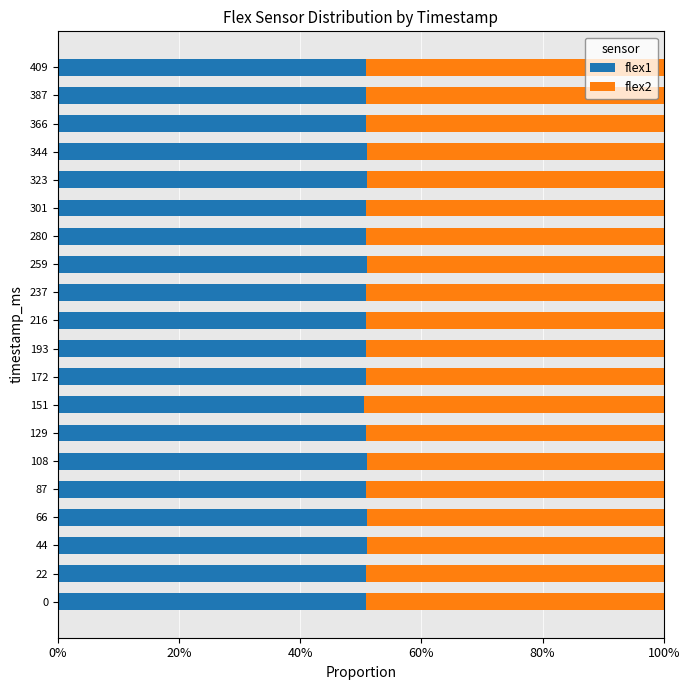

What is the total value across all series at 259?

100.0